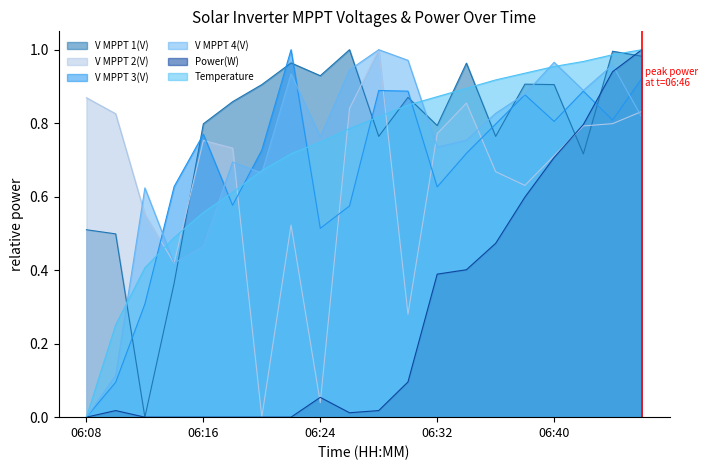

True or false: V MPPT 4(V) has a value of 0.7 at 06:14.

False